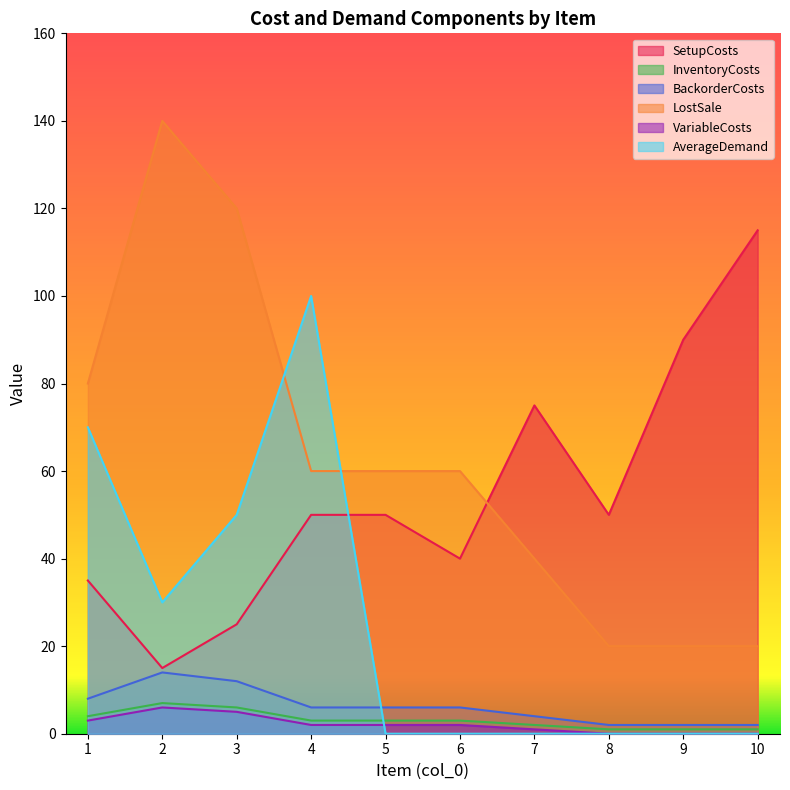

Between 2 and 5, which series saw the biggest shift?

LostSale